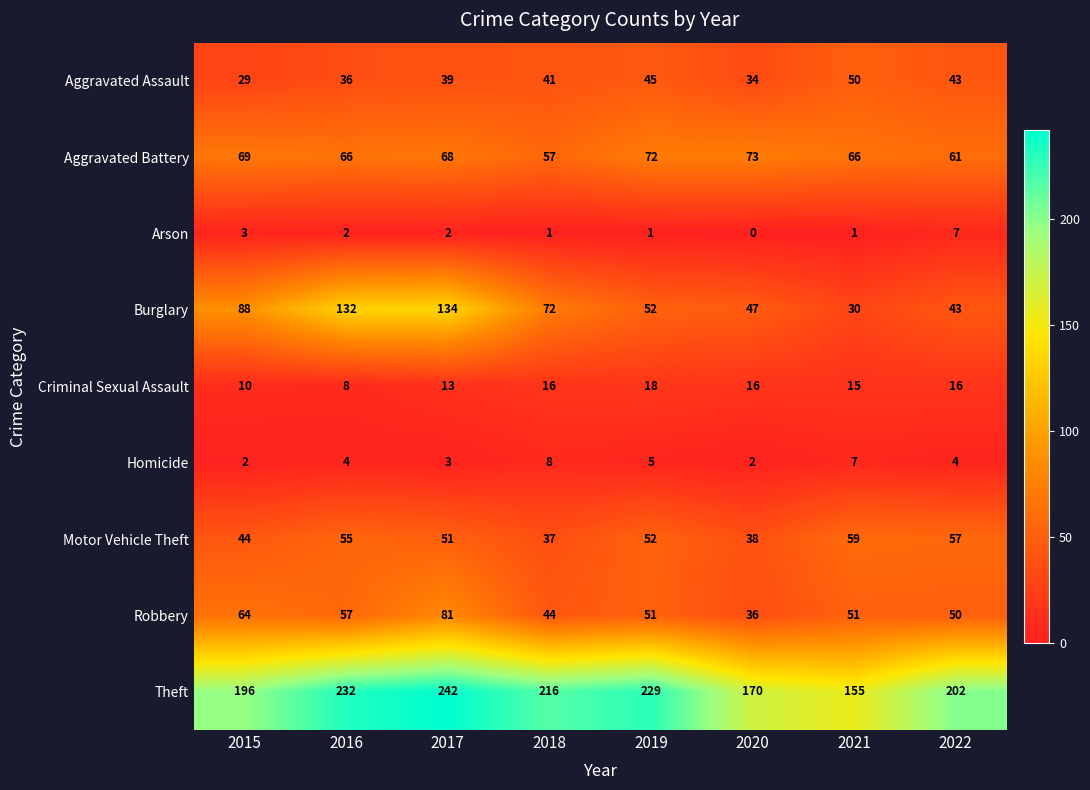

At which category does the chart reach its minimum across all series?

2020